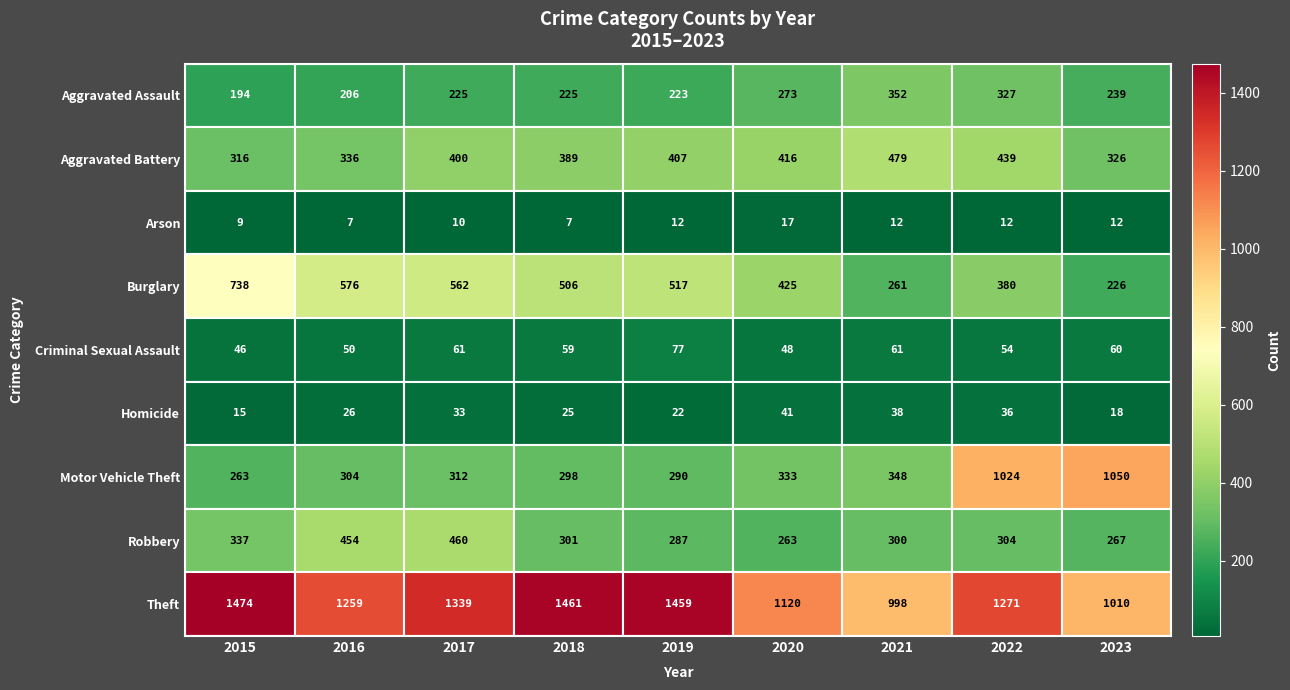

Which series has the largest total across all categories?

Theft